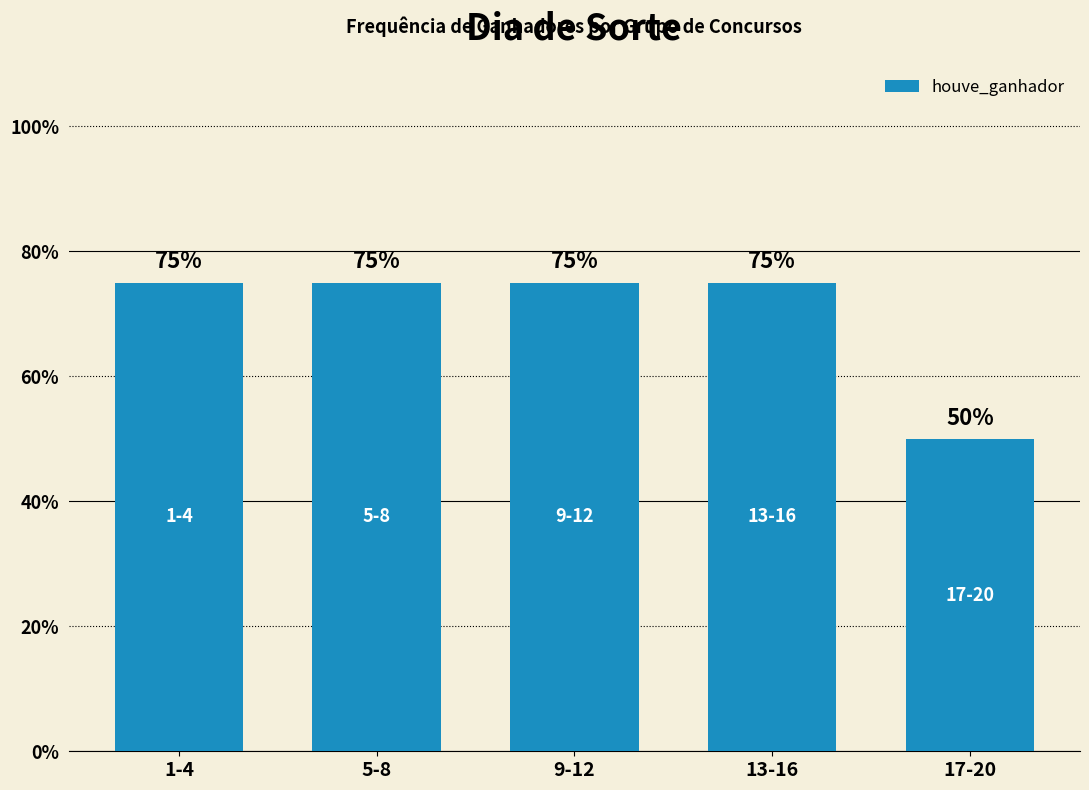

Does the chart contain stacked bars?

No